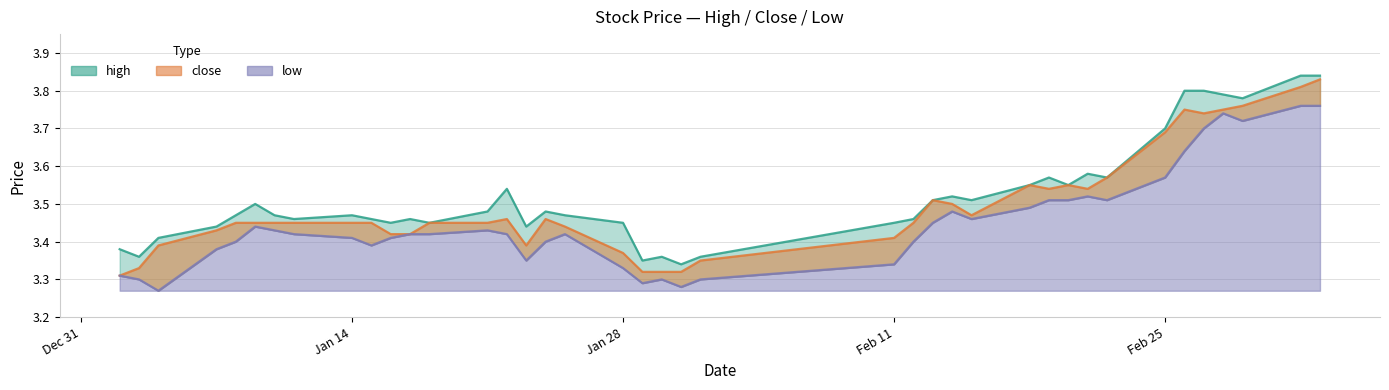

What is the minimum value shown in the chart?

3.3